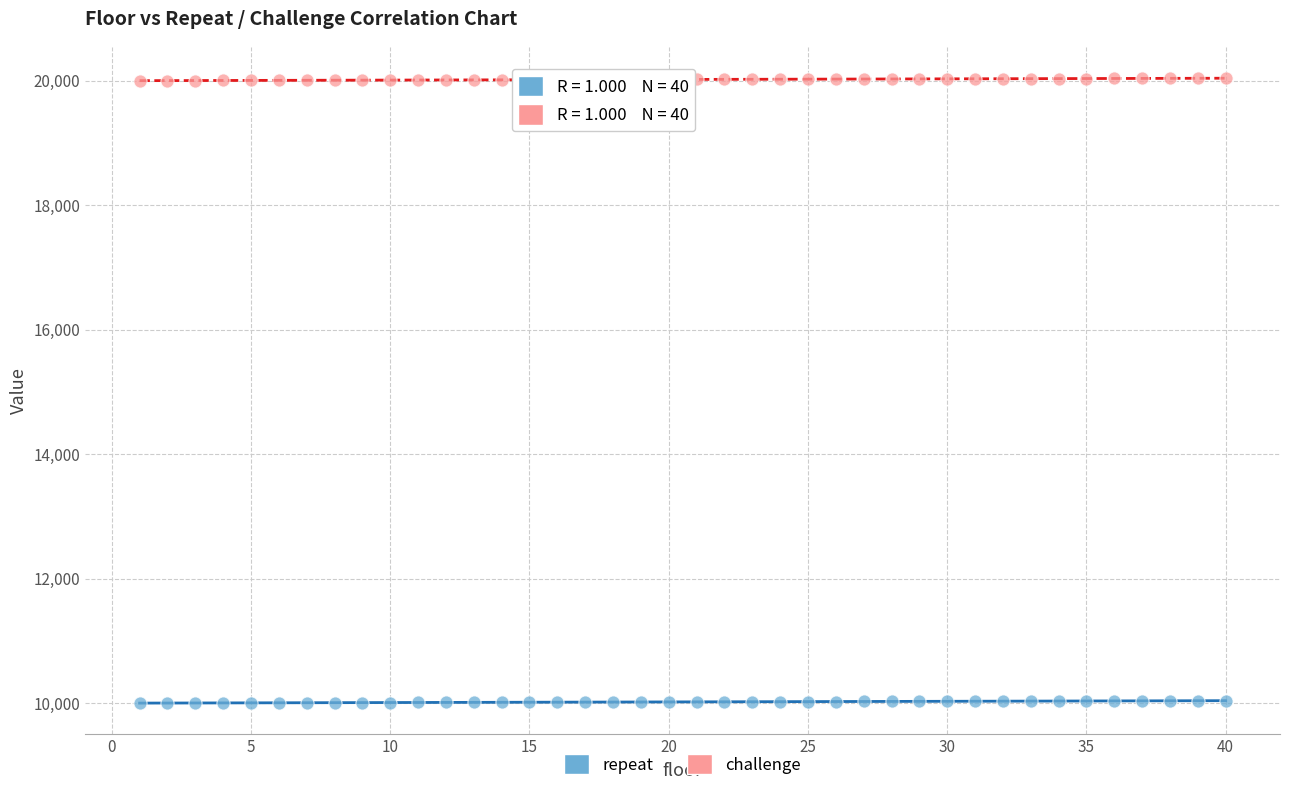

What are all the series names shown in the legend?

repeat, challenge